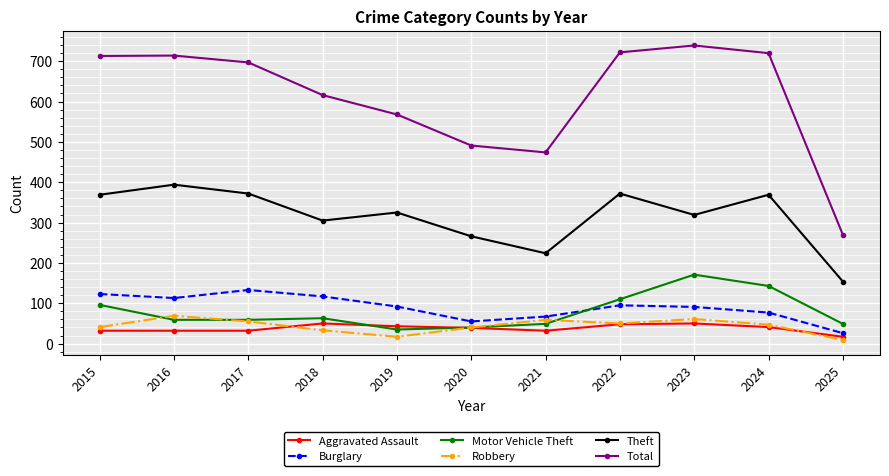

What is the highest value of the Aggravated Assault series?

50